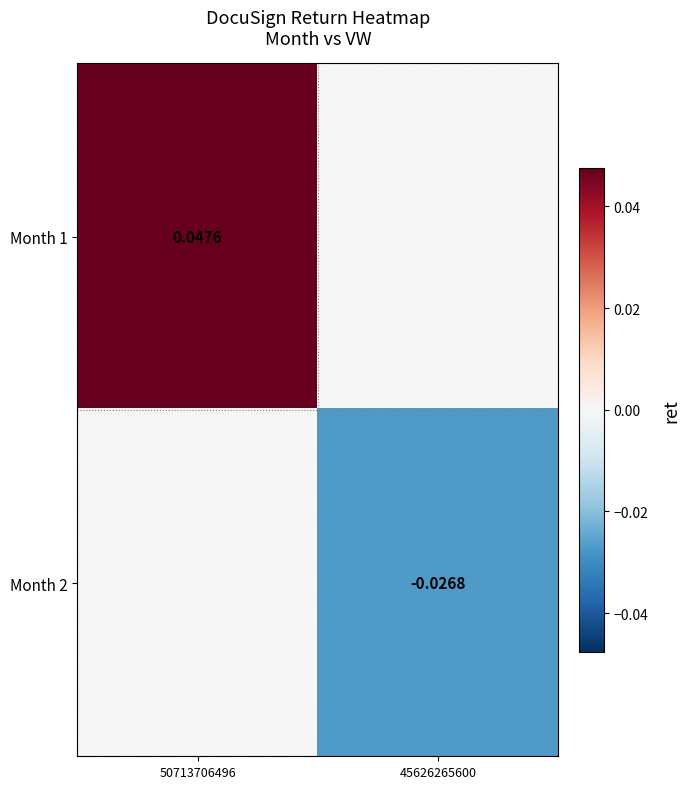

At which label is Month 2 closest to 0?

50713706496